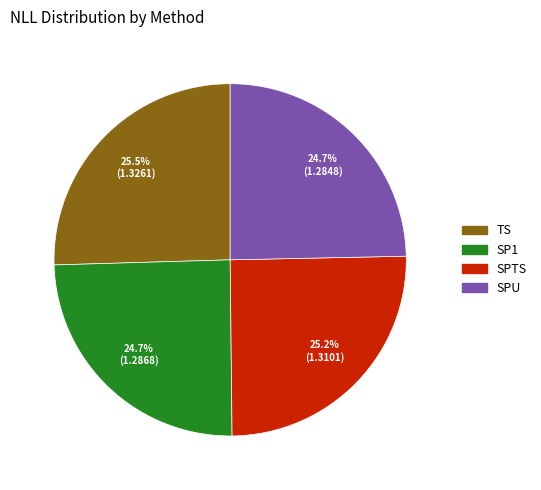

Does any single category account for the majority?

No